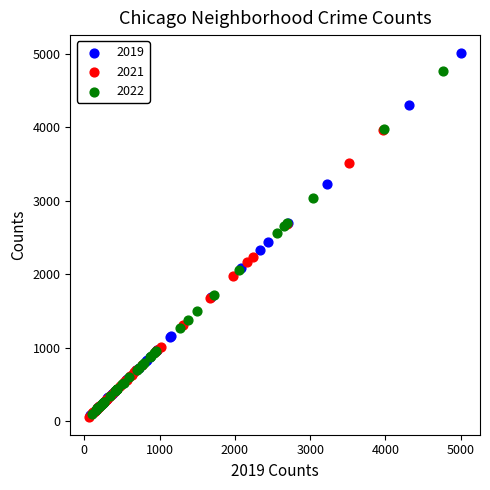

What are all the series names shown in the legend?

2019, 2021, 2022